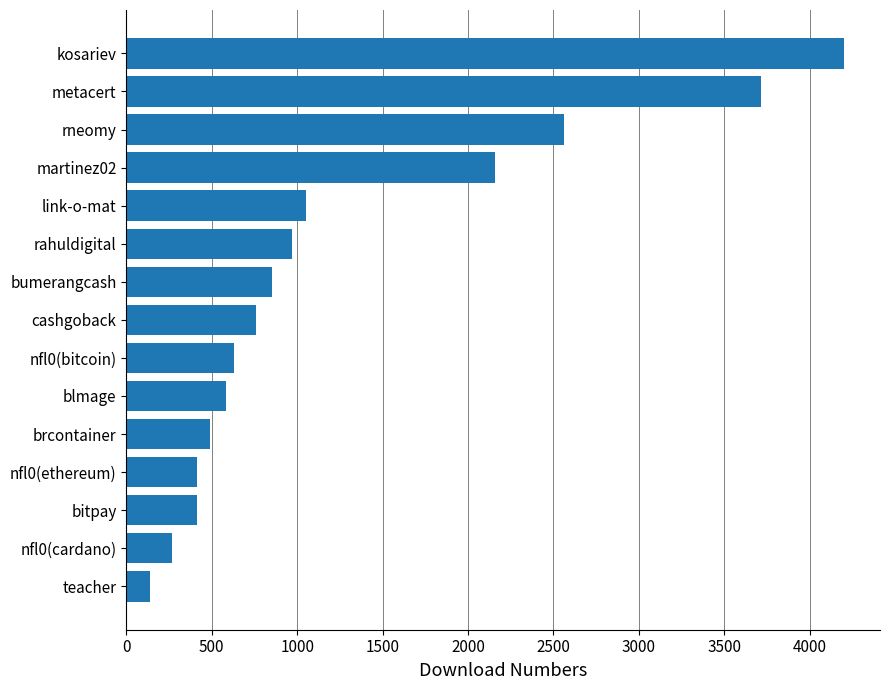

What is the maximum value shown in the chart?

4202